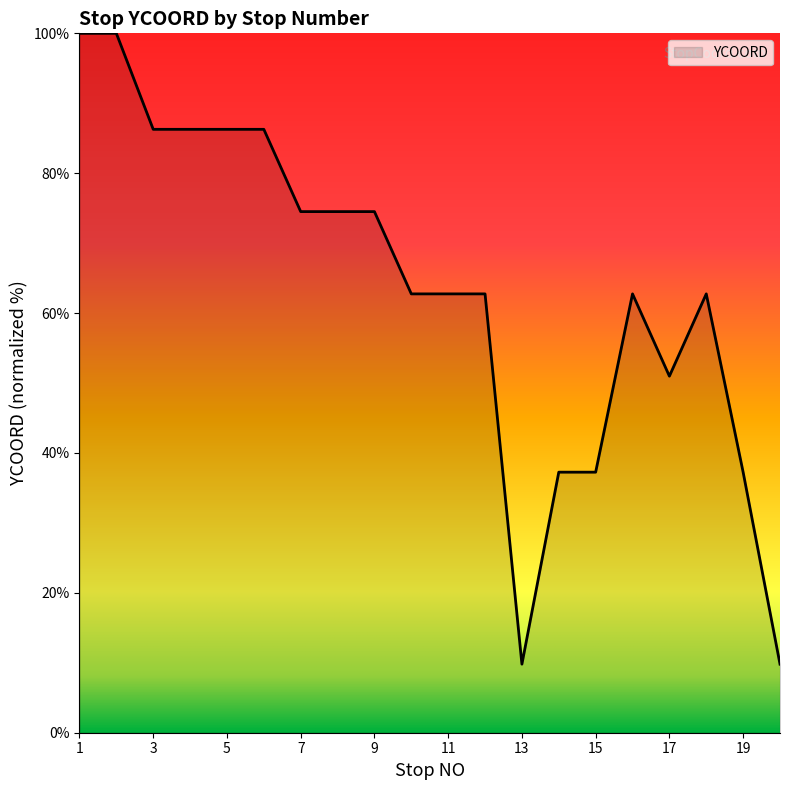

What is the difference between the maximum and minimum values?

90.2